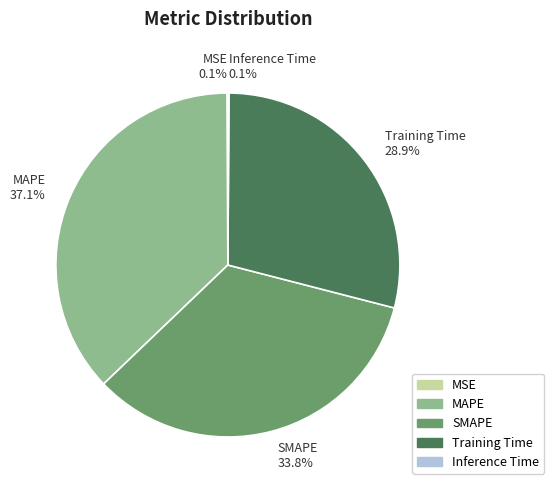

Between MAPE and SMAPE, which is larger?

MAPE